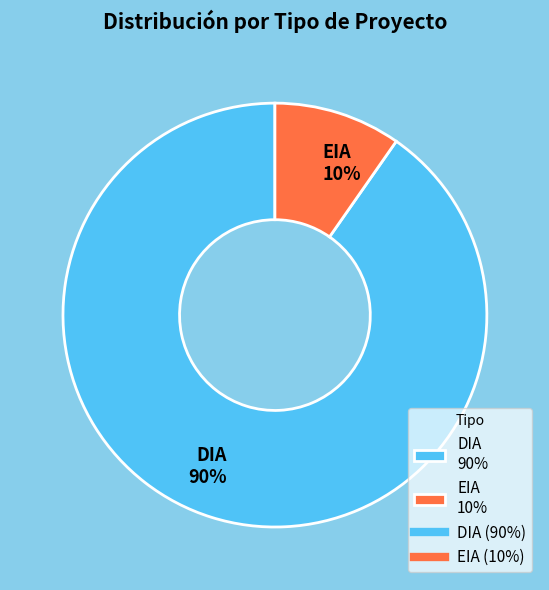

Is there a majority slice in this chart?

Yes